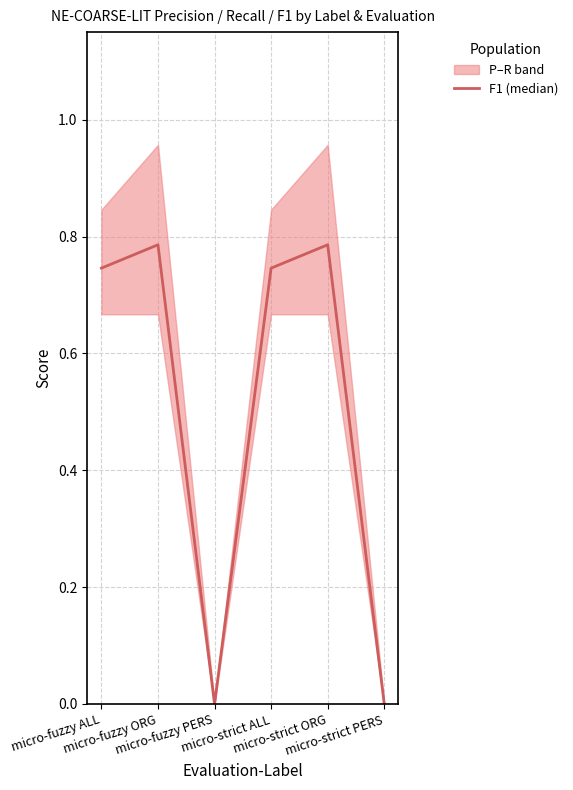

What is the value of the 1st point from the left?

0.7